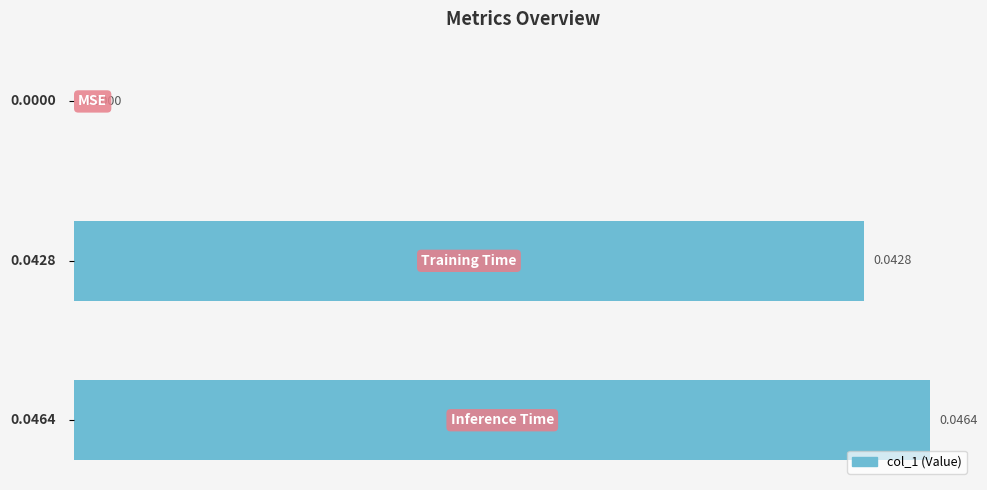

Are the bars horizontal?

Yes